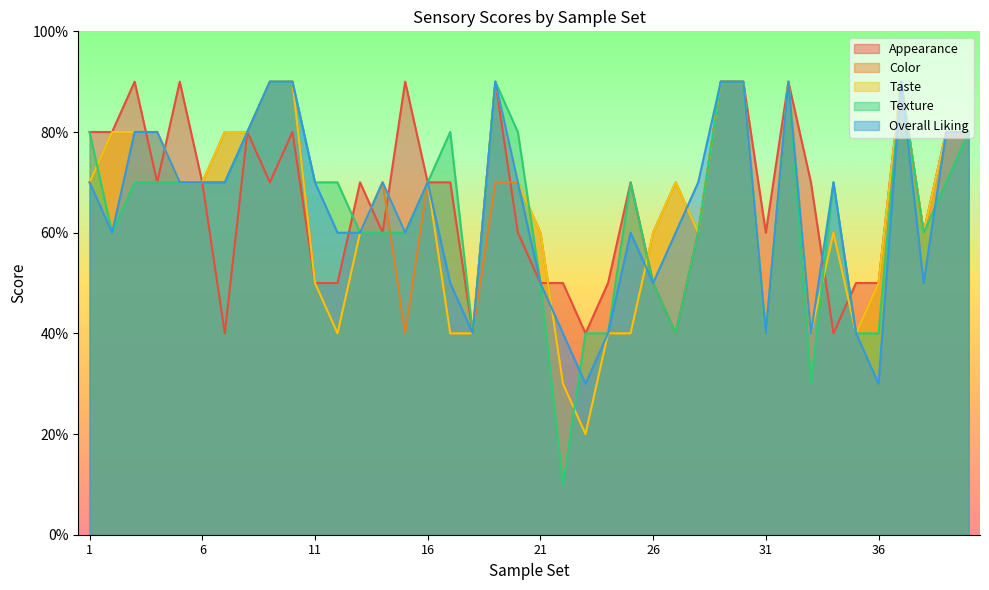

What is the spread (max minus min) of values at 5?

2